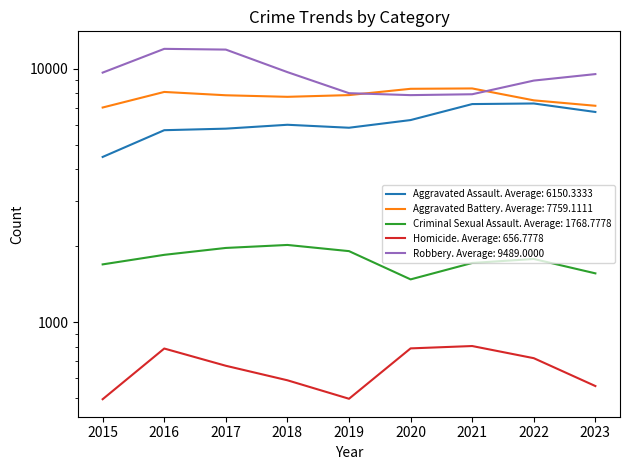

List the series in order of their peak value, highest first.

Robbery, Aggravated Battery, Aggravated Assault, Criminal Sexual Assault, Homicide